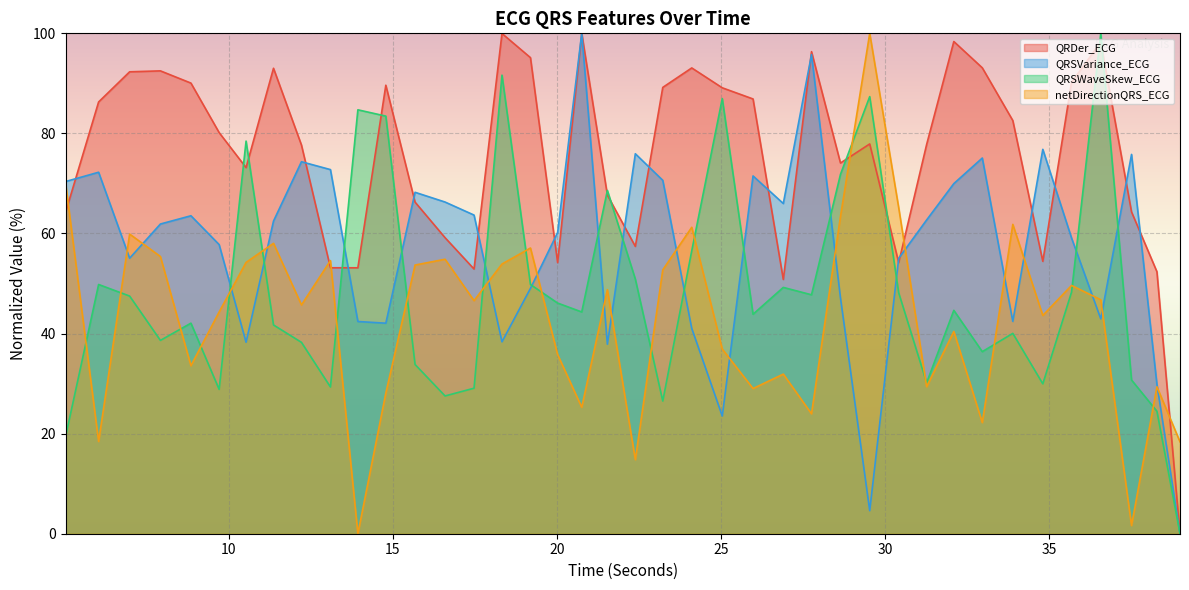

Which series ends up on top after the final intersection of QRDer_ECG and QRSVariance_ECG?

QRDer_ECG